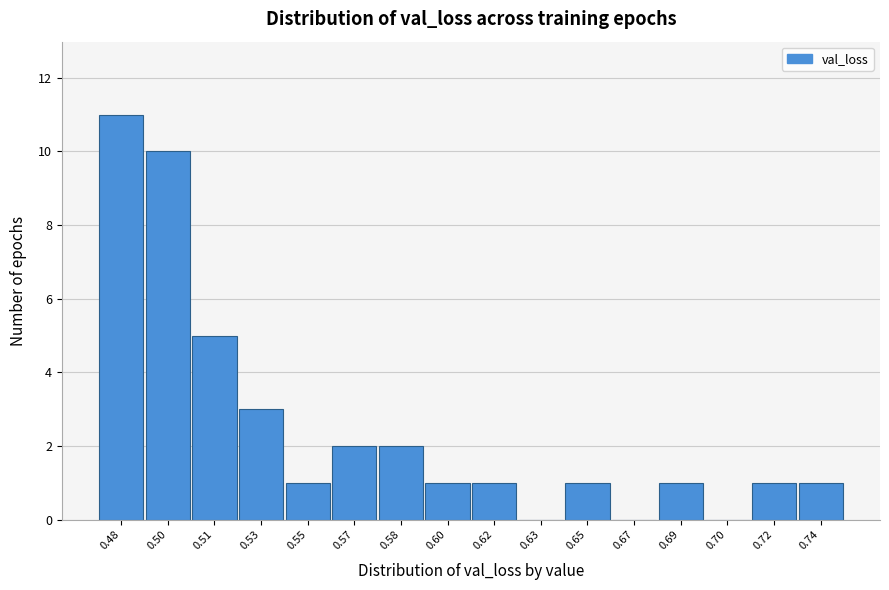

Reading right to left, extract all data points from this chart.

0.74=1	0.72=1	0.70=0	0.69=1	0.67=0	0.65=1	0.63=0	0.62=1	0.60=1	0.58=2	0.57=2	0.55=1	0.53=3	0.51=5	0.50=10	0.48=11